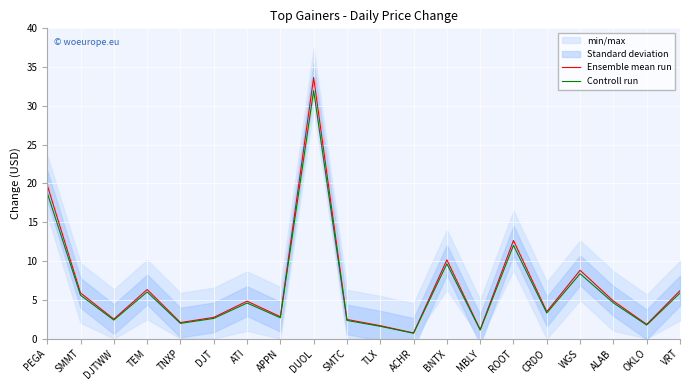

At how many categories does at least one series exceed 19?

2